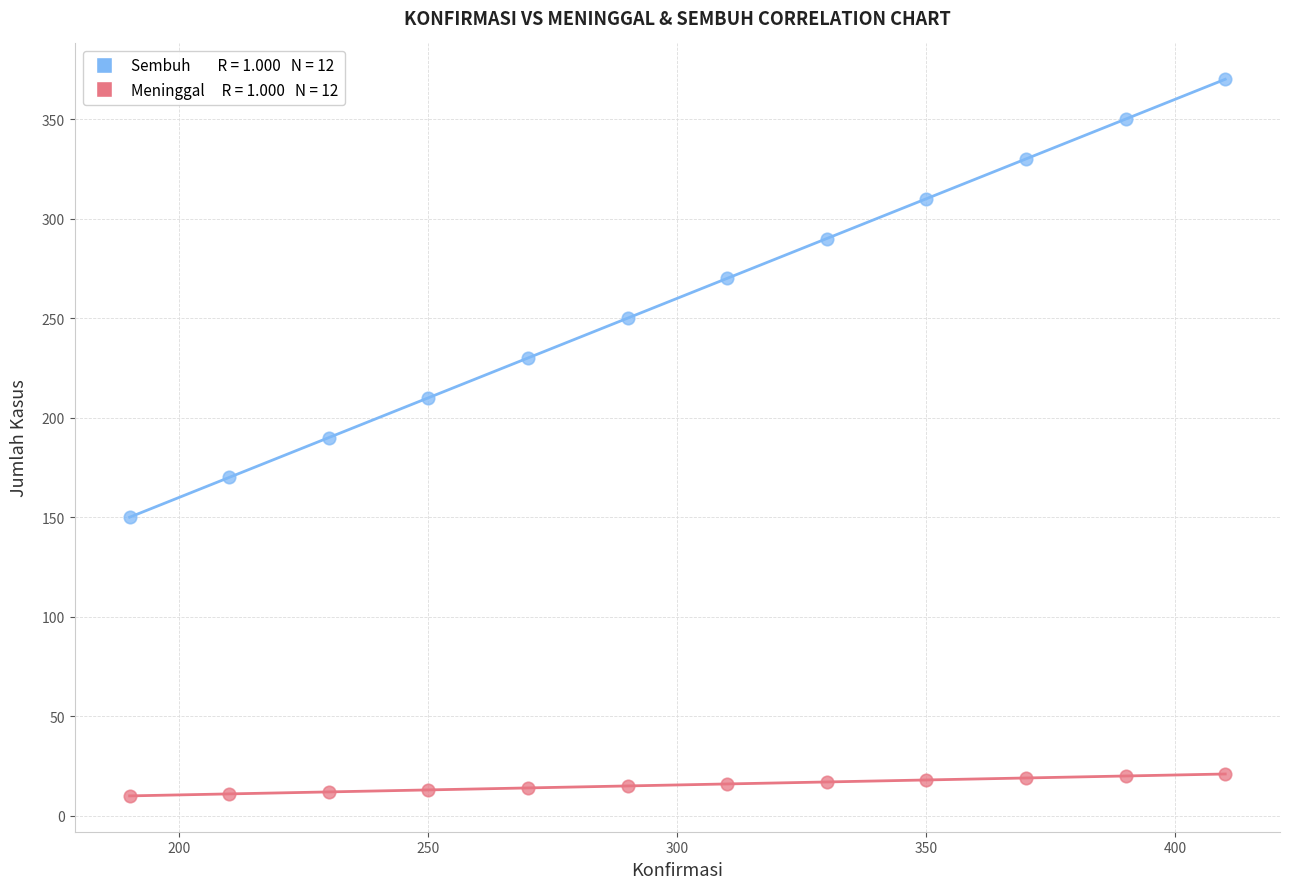

Across all data points, what is the range of Y values (max minus min)?

360